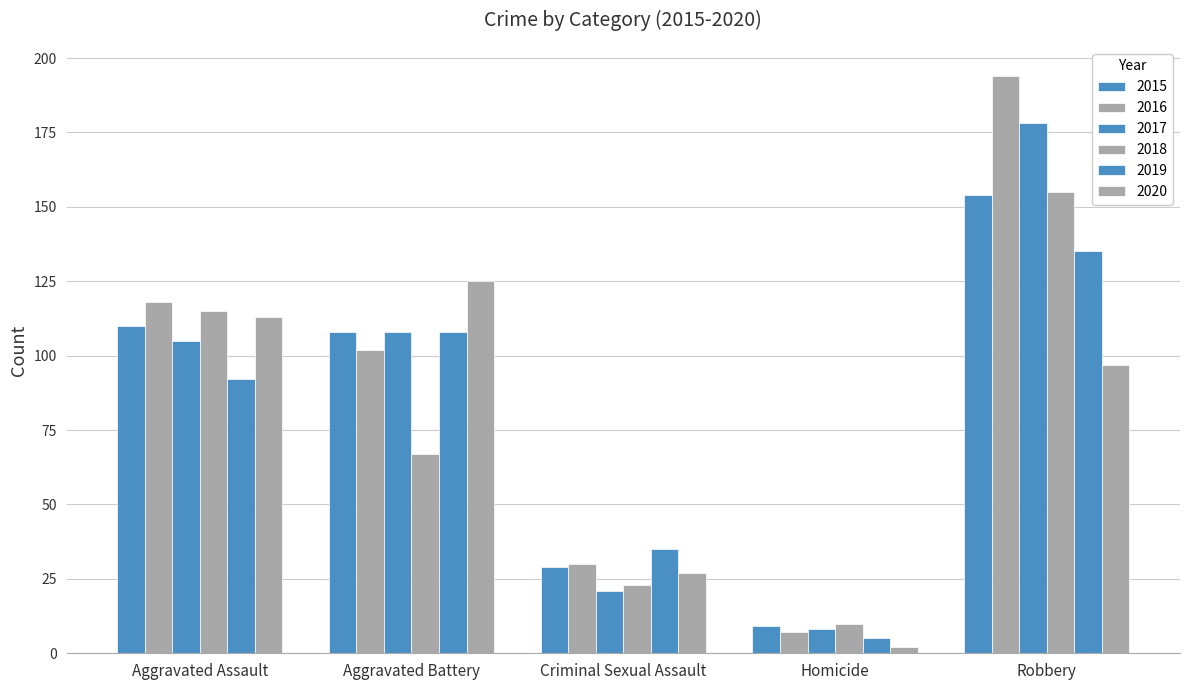

What is the label of the 1st bar from the right?

Robbery